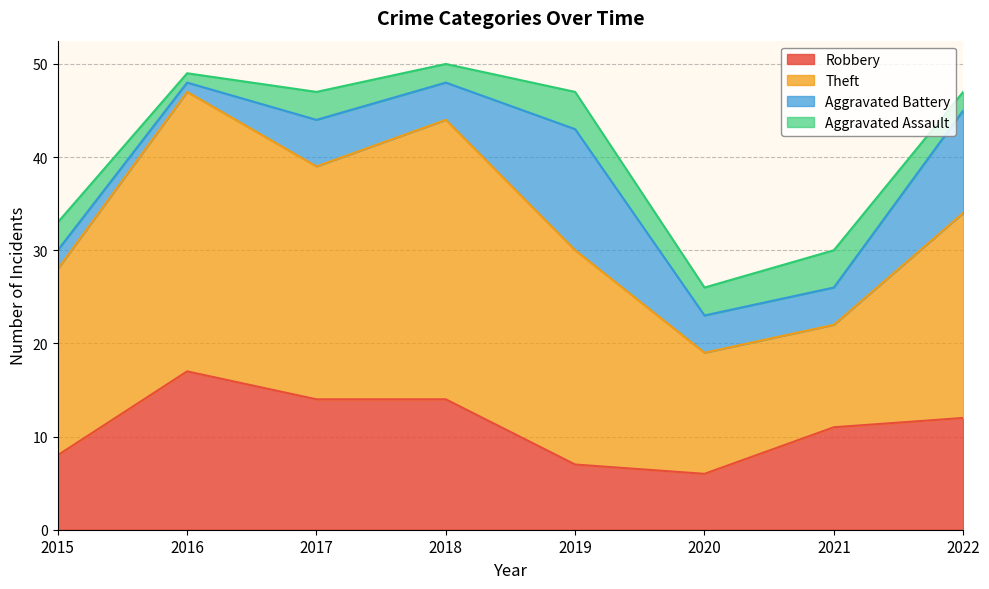

What are all the series names shown in the legend?

Robbery, Theft, Aggravated Battery, Aggravated Assault